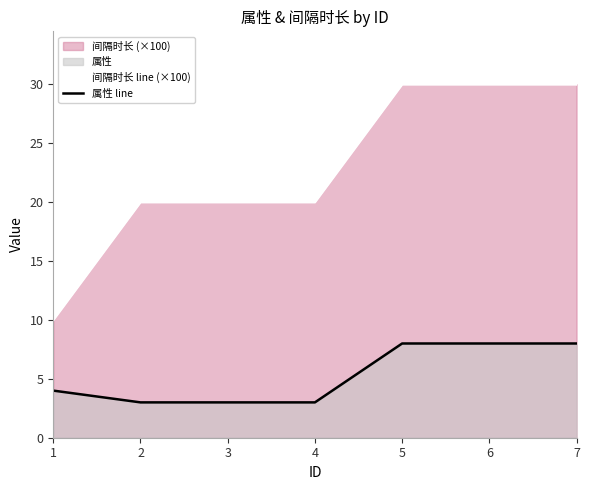

What is the value of the 属性 line point at the 4th from the left?

3